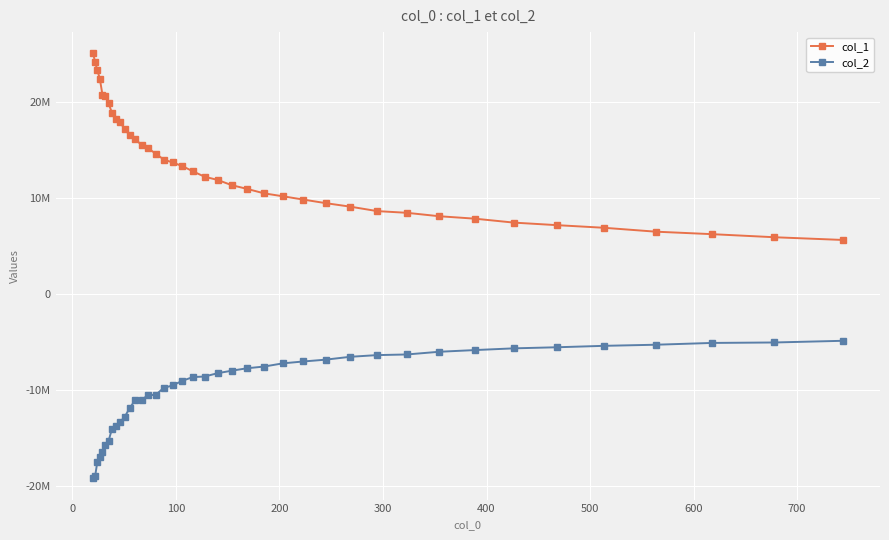

Is this an area chart (filled region under the line)?

No